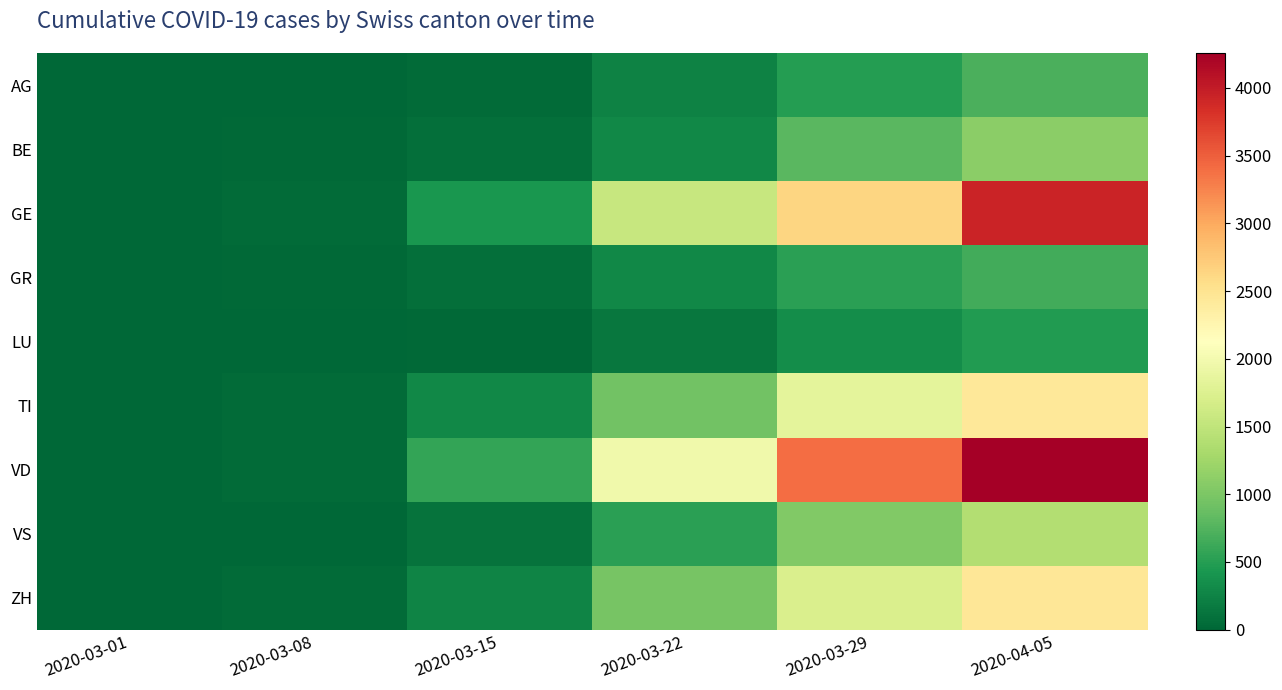

Rank the series by their maximum value, from highest to lowest.

VD, GE, ZH, TI, VS, BE, AG, GR, LU